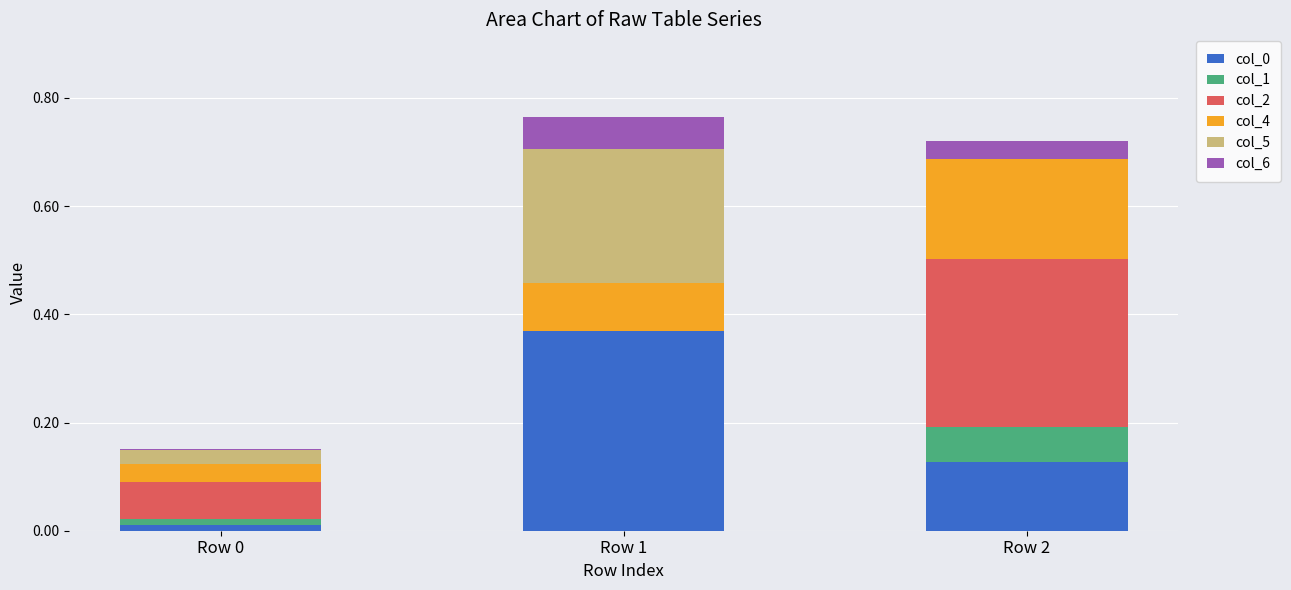

What is the sum of all col_0 values?

0.5